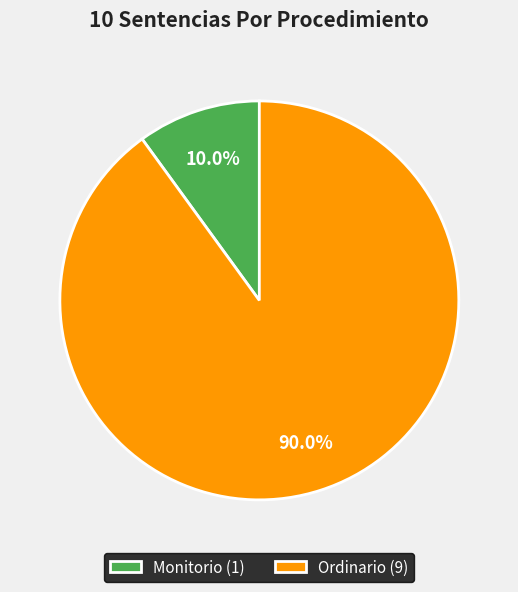

To the nearest percent, what portion does Monitorio represent?

10%